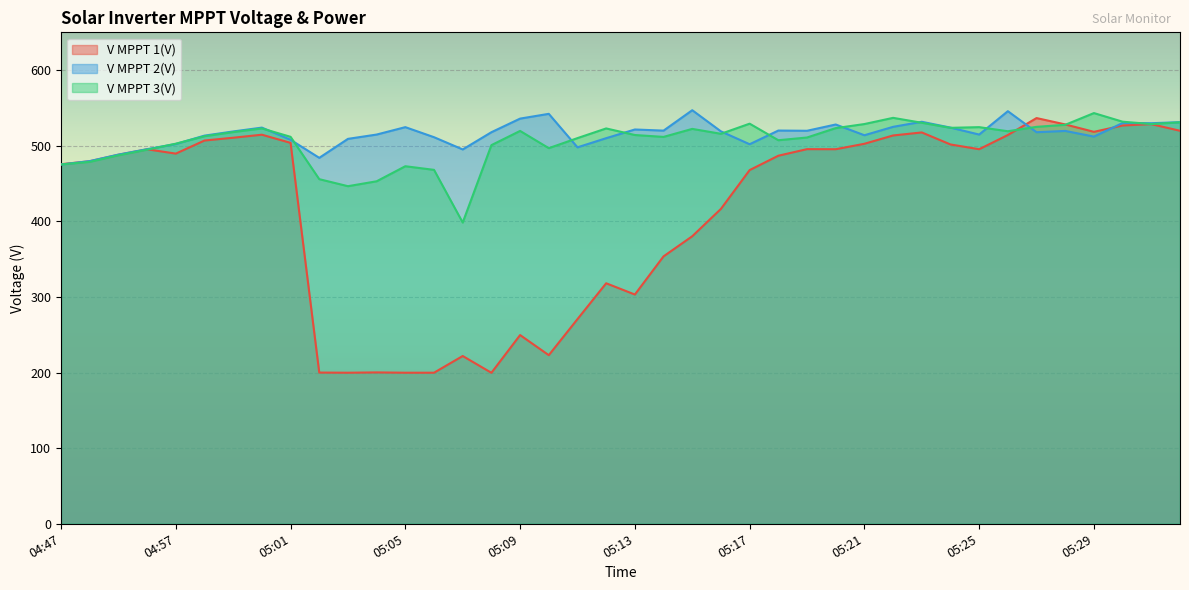

At 05:18, list the series in order from smallest to largest.

V MPPT 1(V), V MPPT 3(V), V MPPT 2(V)